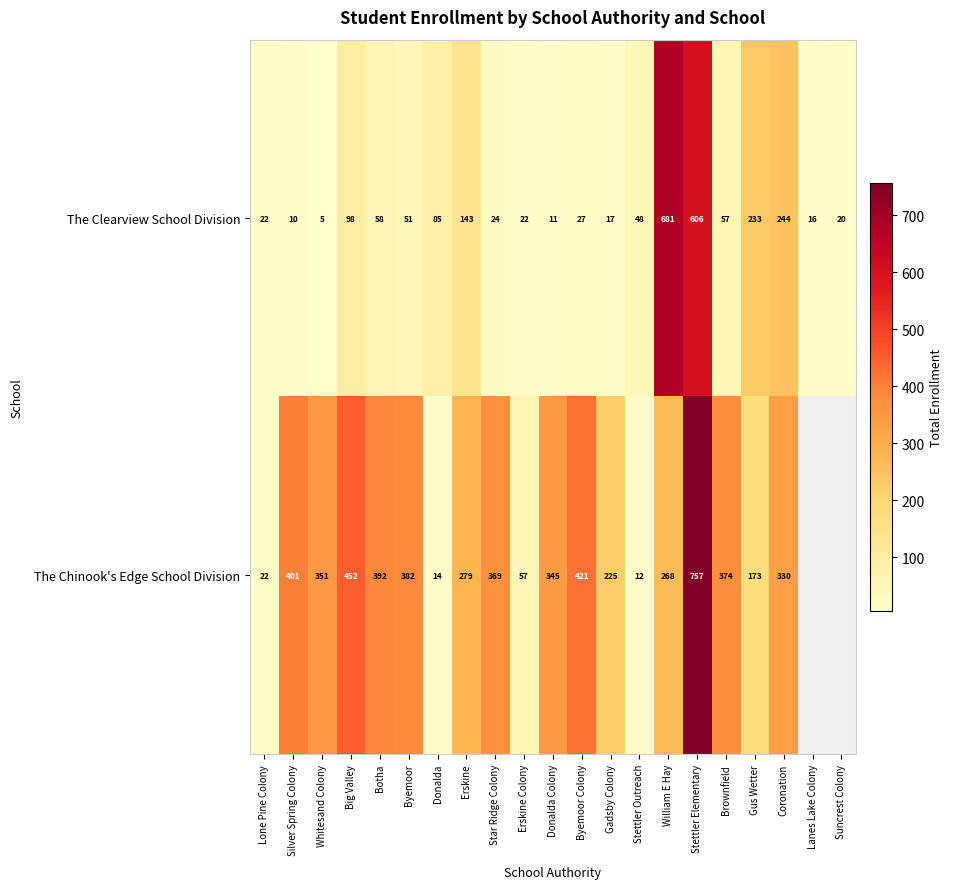

Is it true that The Clearview School Division equals 14.6 at Brownfield?

False